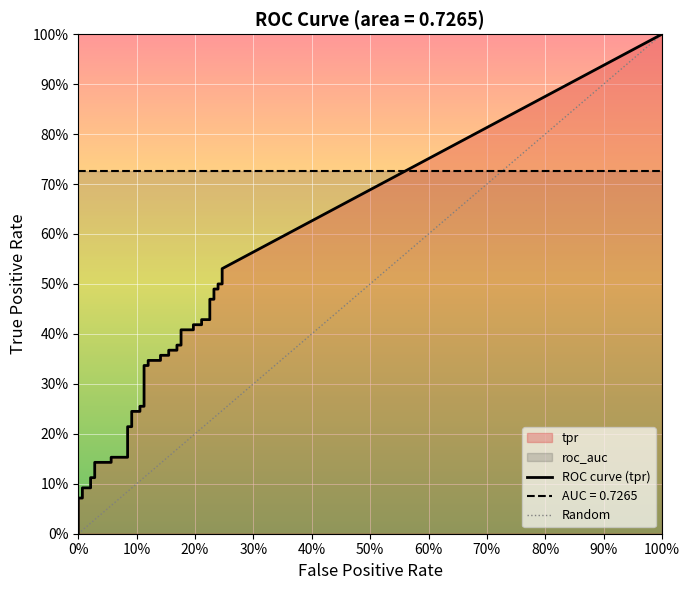

True or false: fpr and tpr cross at least once.

False